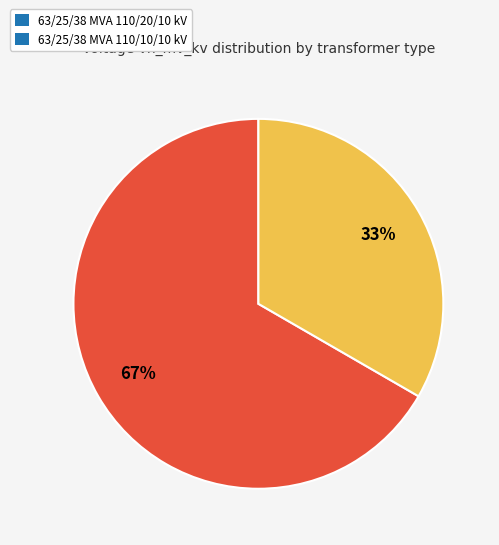

Count the number of slices in the pie.

2